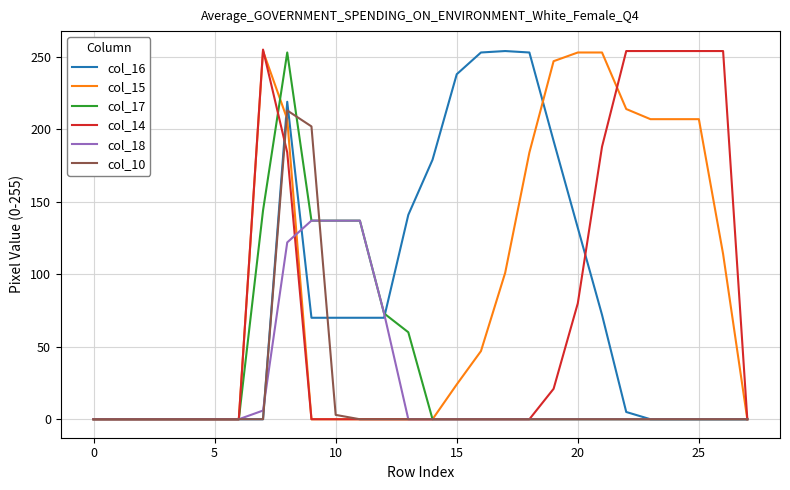

What is the highest value of the col_14 series?

255